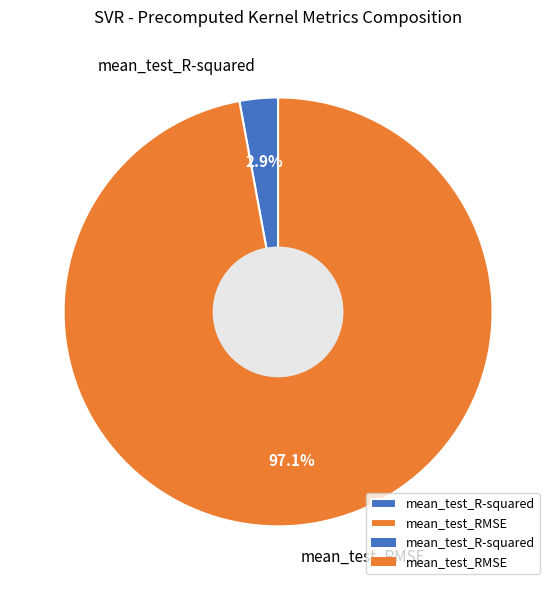

The mean_test_R-squared slice represents 3% of the pie. True or false?

True